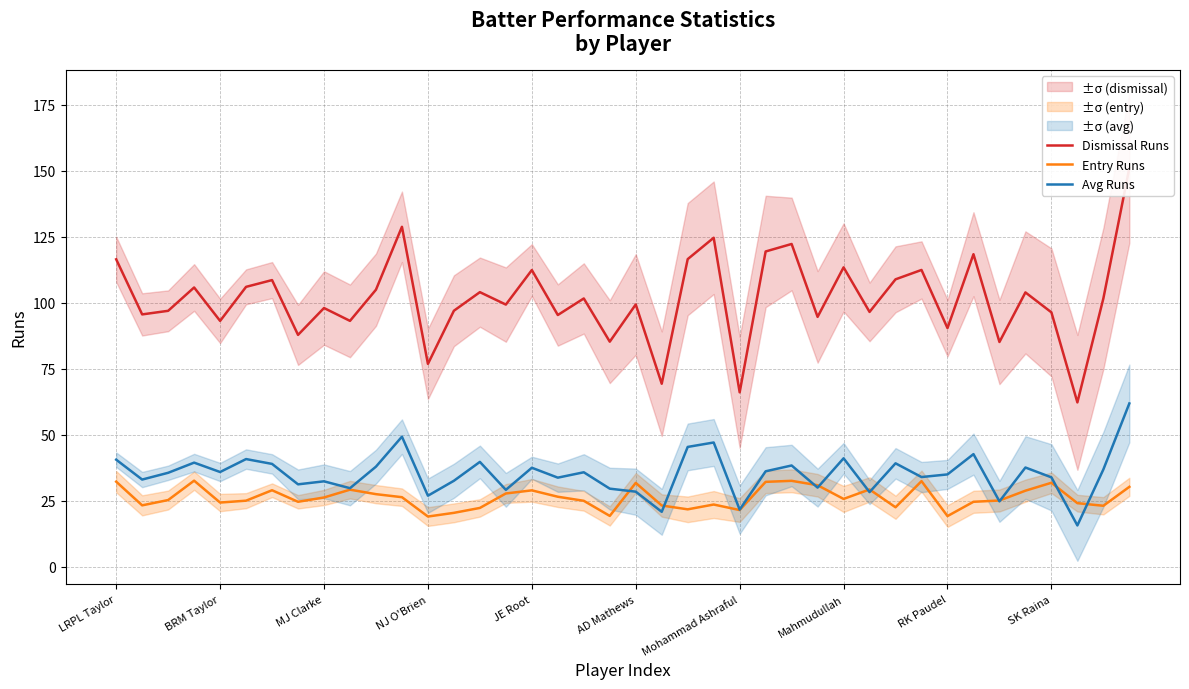

At how many categories does at least one series exceed 97?

23